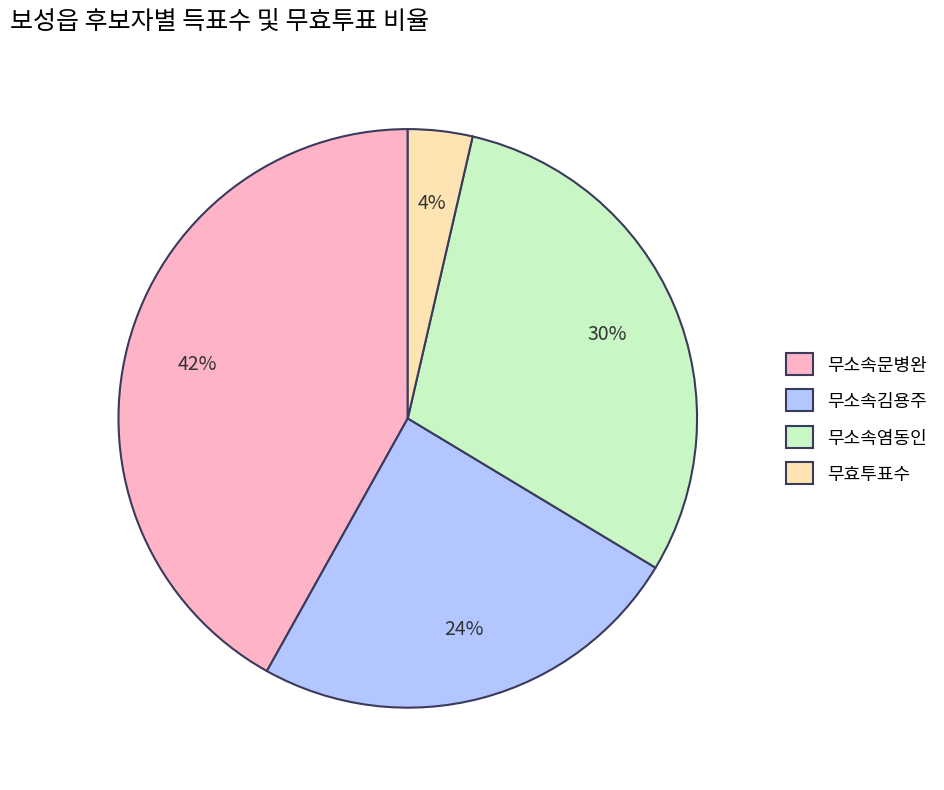

To the nearest percent, what is the average slice percentage?

25%